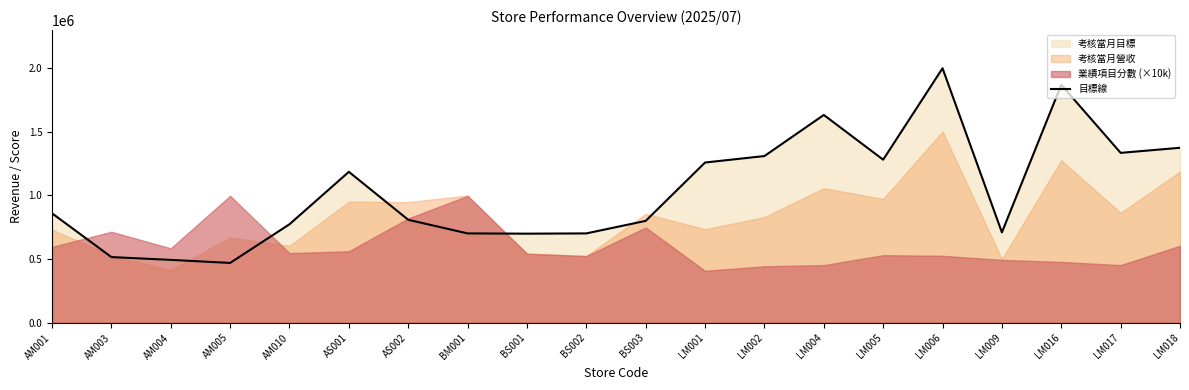

Approximately how many times larger is the value at AM005 compared to LM002?

0.4